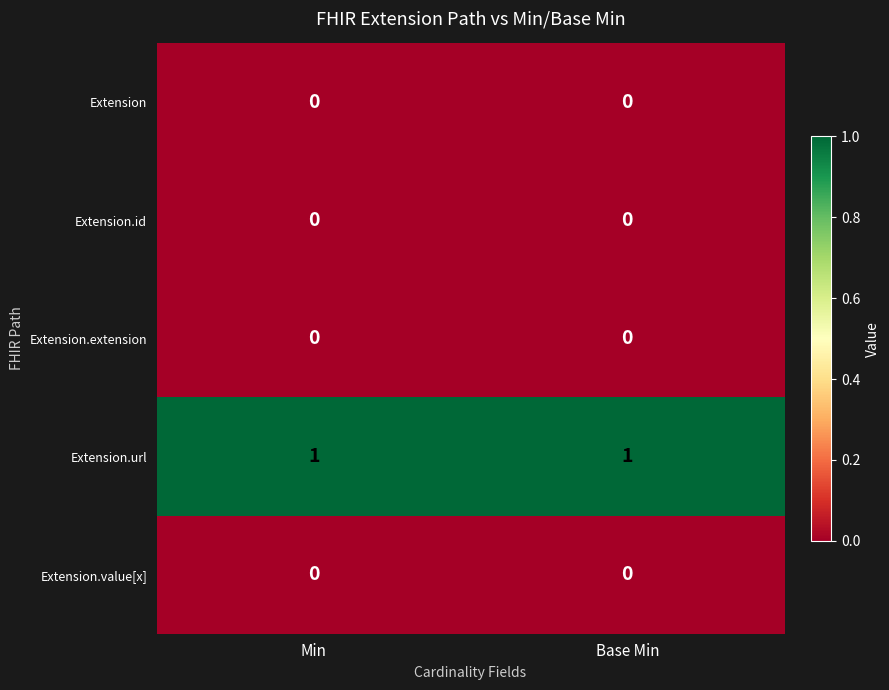

What is the greatest value displayed?

1